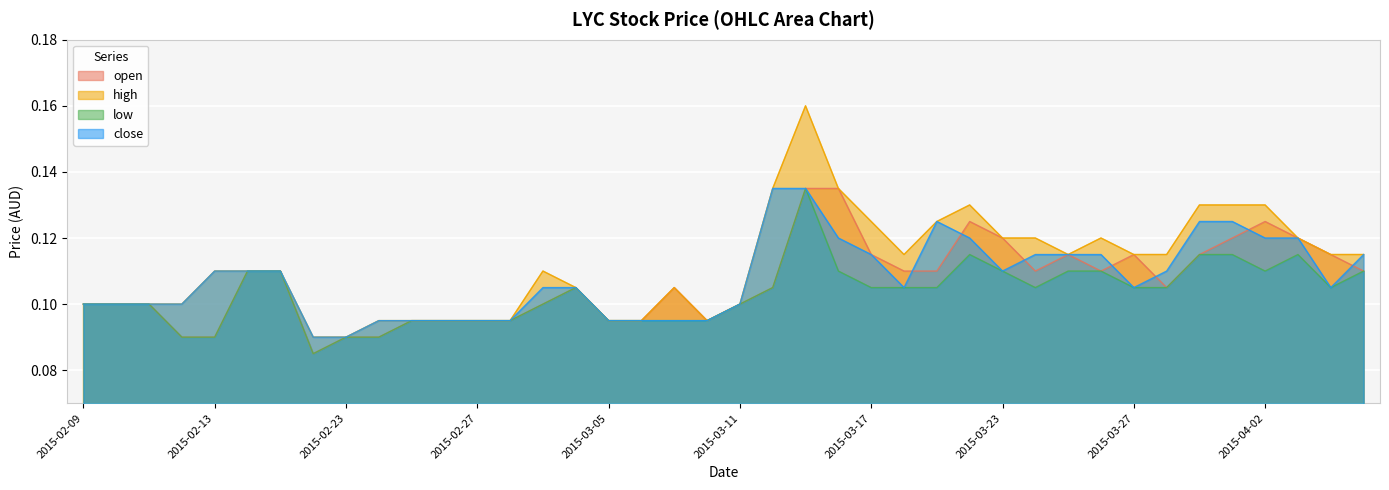

What is the label of the 15th point from the right?

2015-03-18